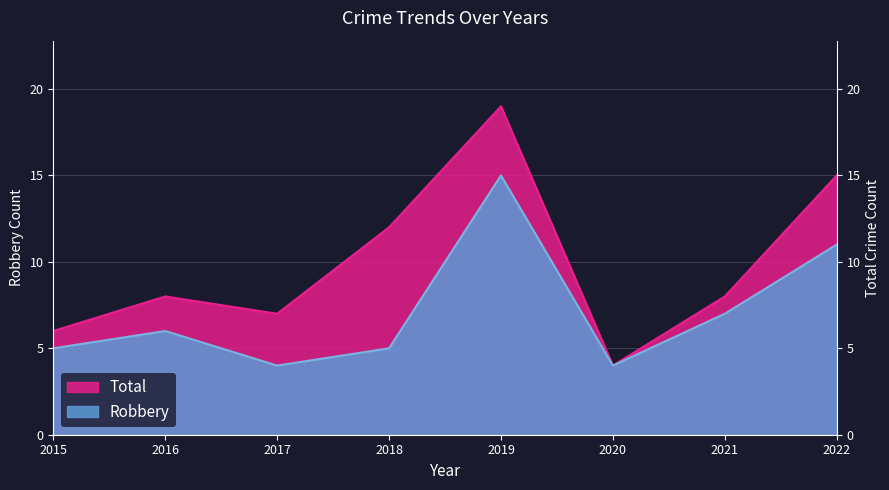

At which label does Robbery first exceed 6?

2019